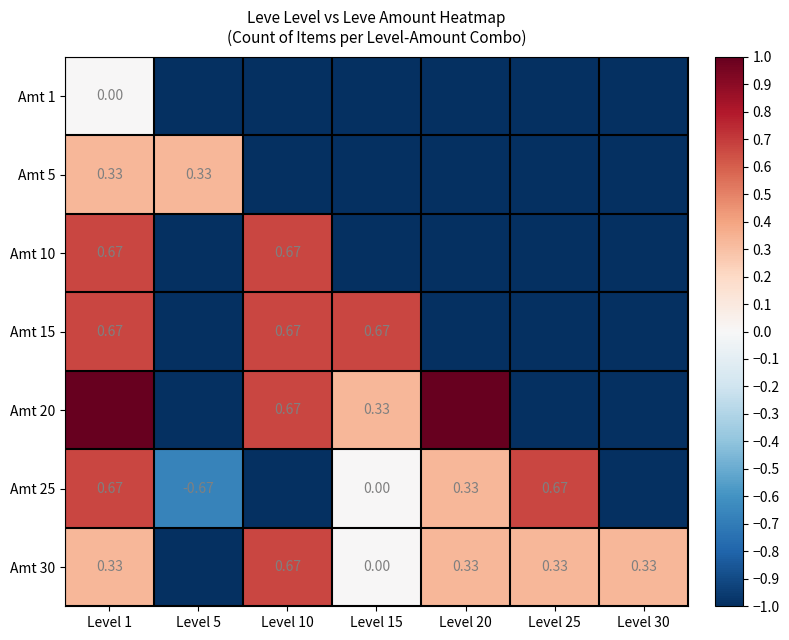

What is the sum of the Amt 1 values at Level 5 and Level 25?

-2.0